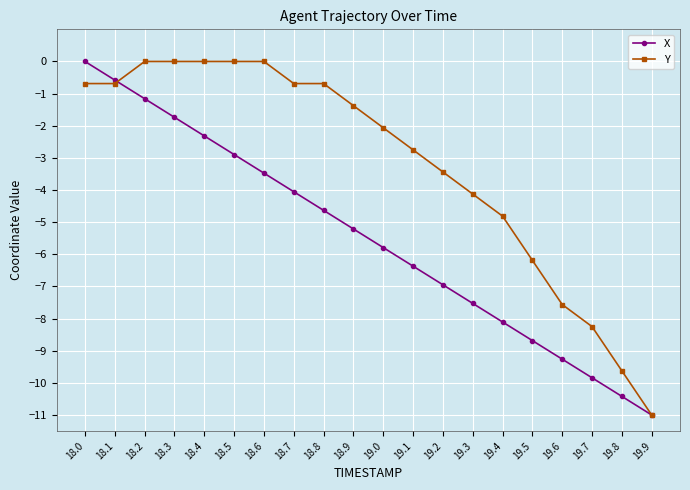

What is the difference between the X values at 18.4 and 18.1?

1.7